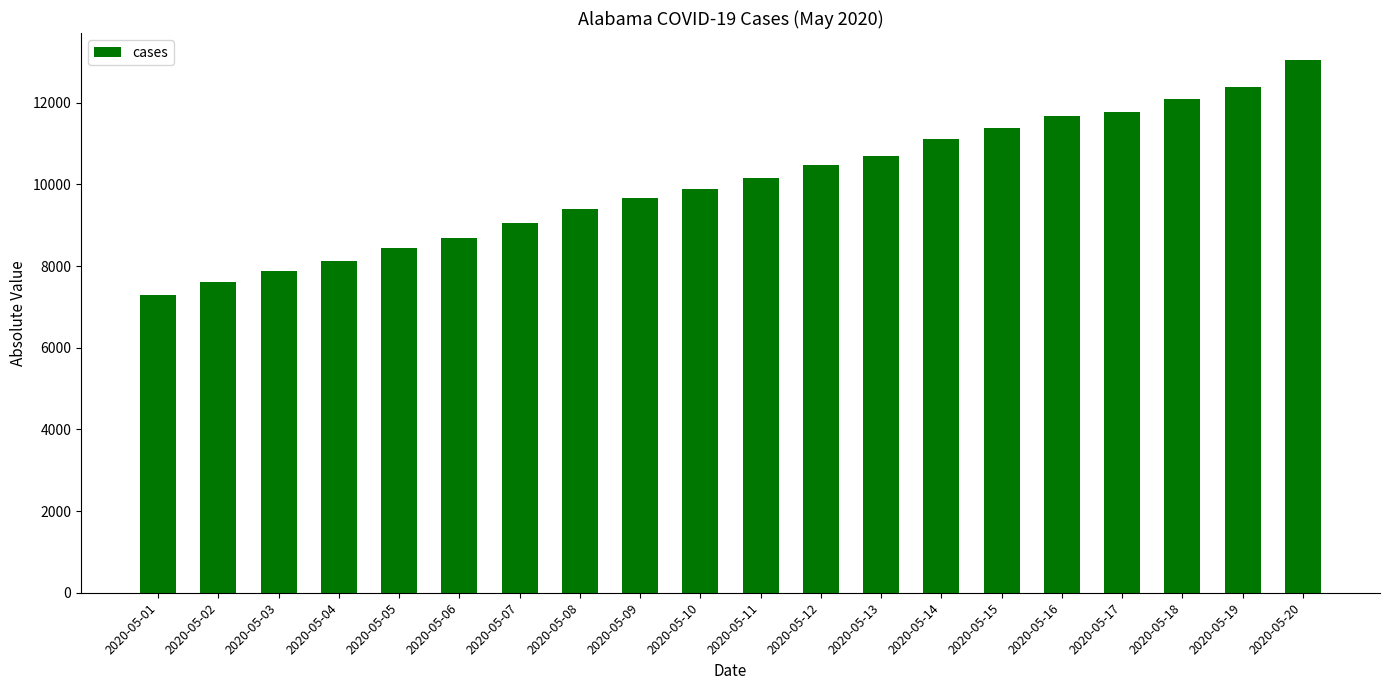

Reading right to left, list all the values displayed in this chart.

13052	12376	12086	11771	11674	11373	11101	10700	10464	10164	9889	9668	9385	9046	8691	8437	8112	7888	7611	7294